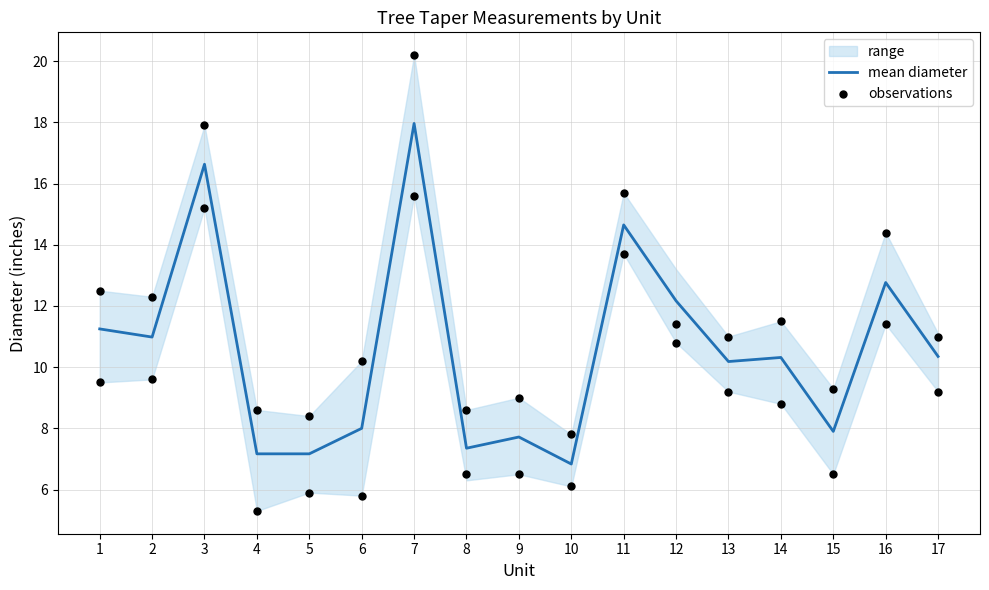

At which label is mean diameter closest to 12?

12